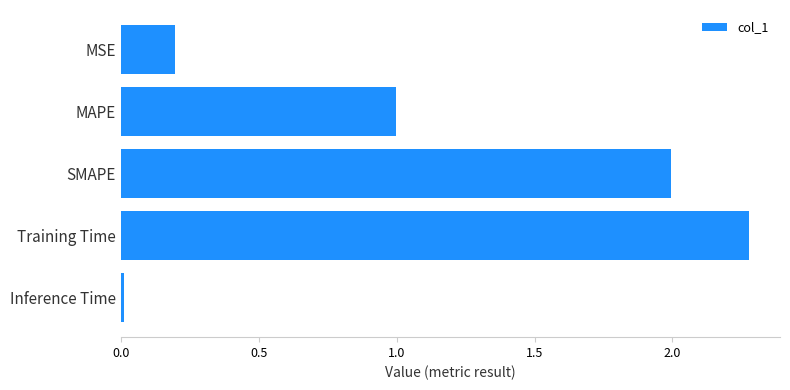

List the labels in order of value, smallest first.

Inference Time, MSE, MAPE, SMAPE, Training Time